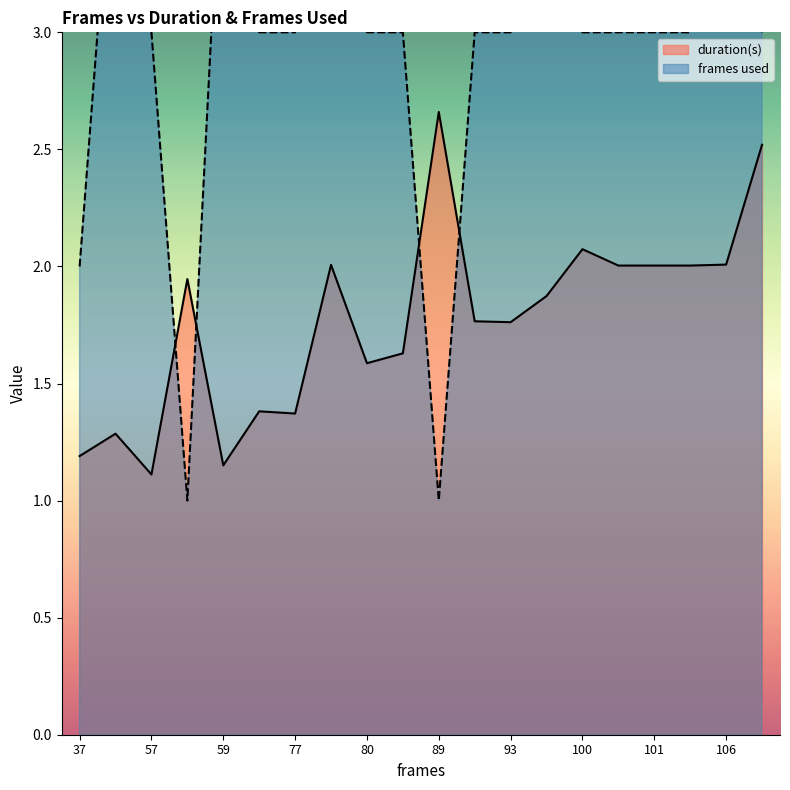

What is the minimum value for duration(s)?

1.1